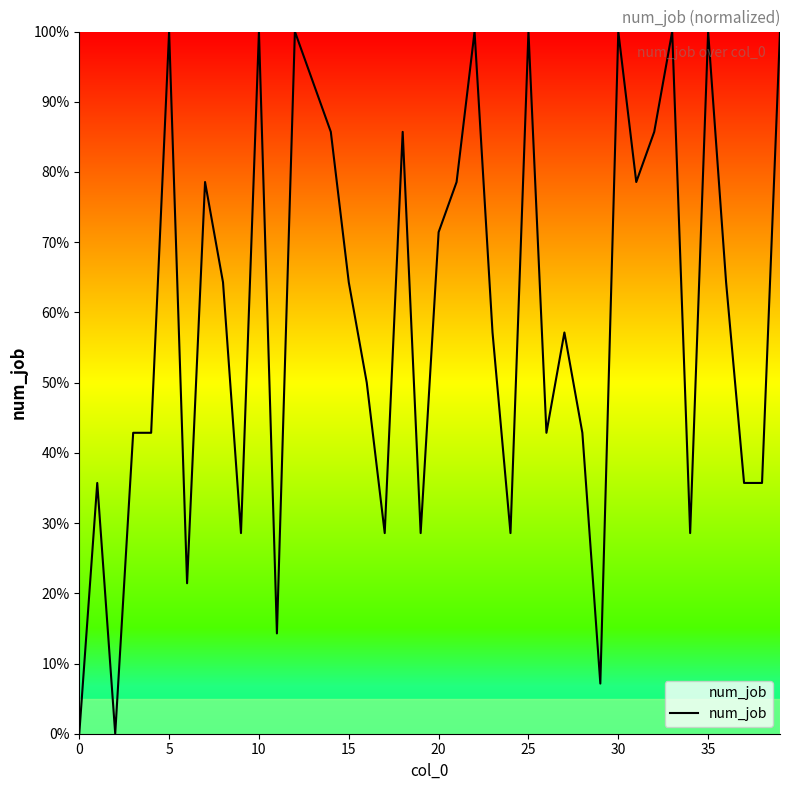

What is the greatest value displayed?

100.0